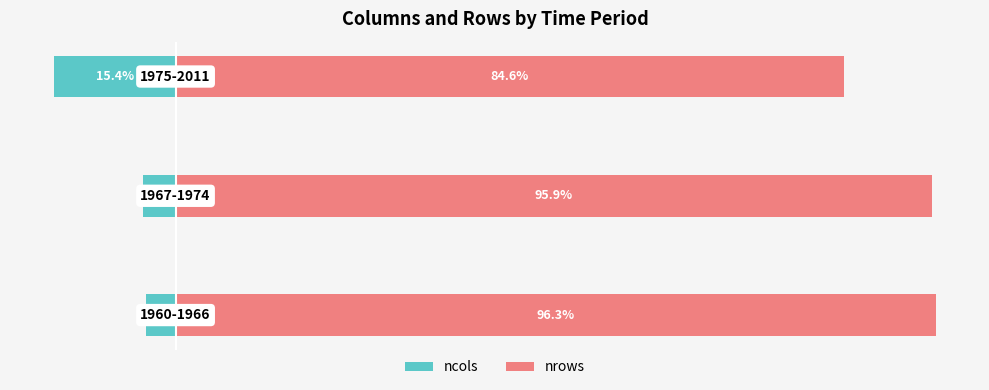

What is the maximum value shown in the chart?

96.3